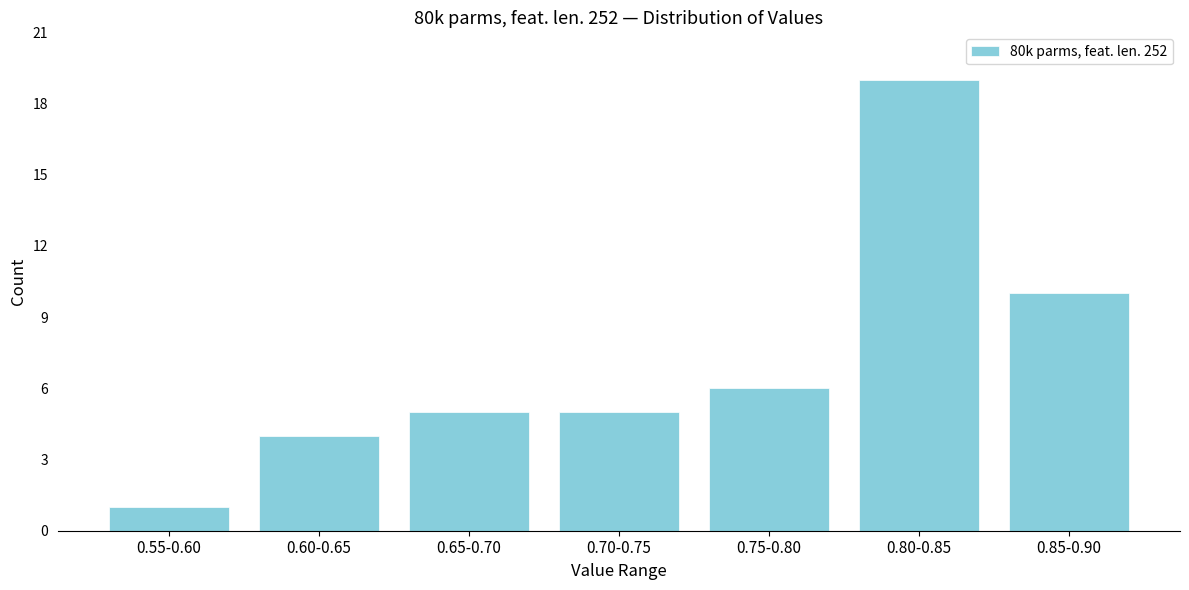

Reading left to right, list all the values displayed in this chart.

0.55-0.60=1	0.60-0.65=4	0.65-0.70=5	0.70-0.75=5	0.75-0.80=6	0.80-0.85=19	0.85-0.90=10